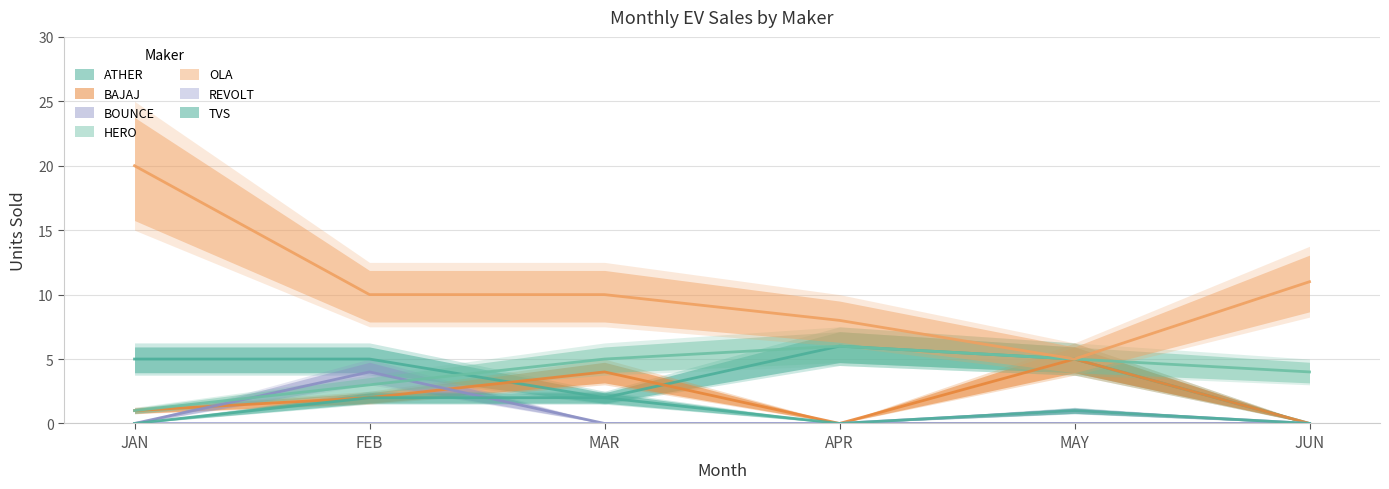

Between TVS MOTOR COMPANY LTD and HERO MOTOCORP LTD, which is larger?

HERO MOTOCORP LTD